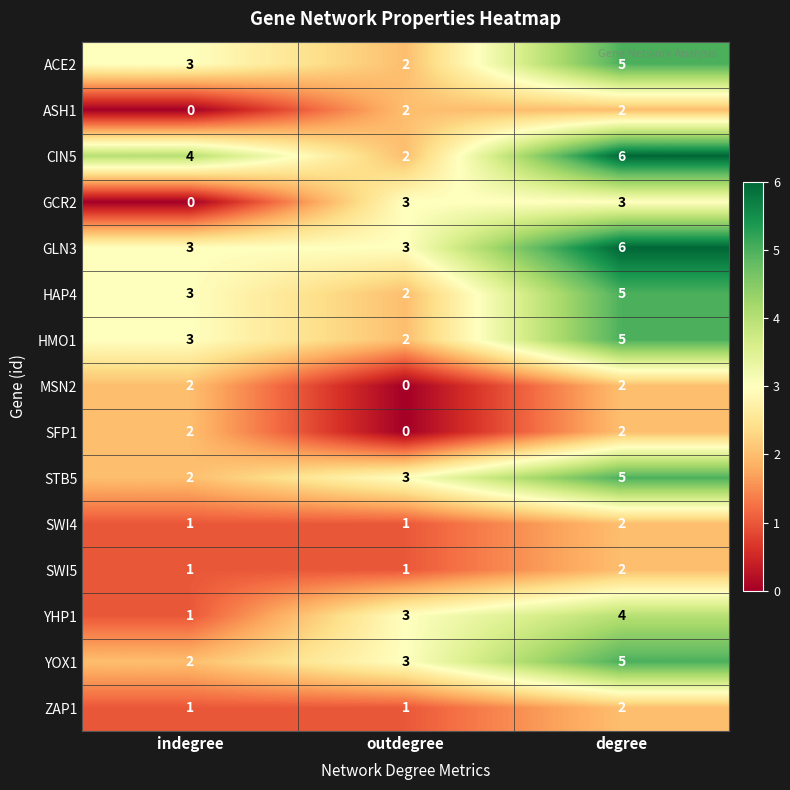

True or false: GLN3 has a value of 3 at indegree.

True